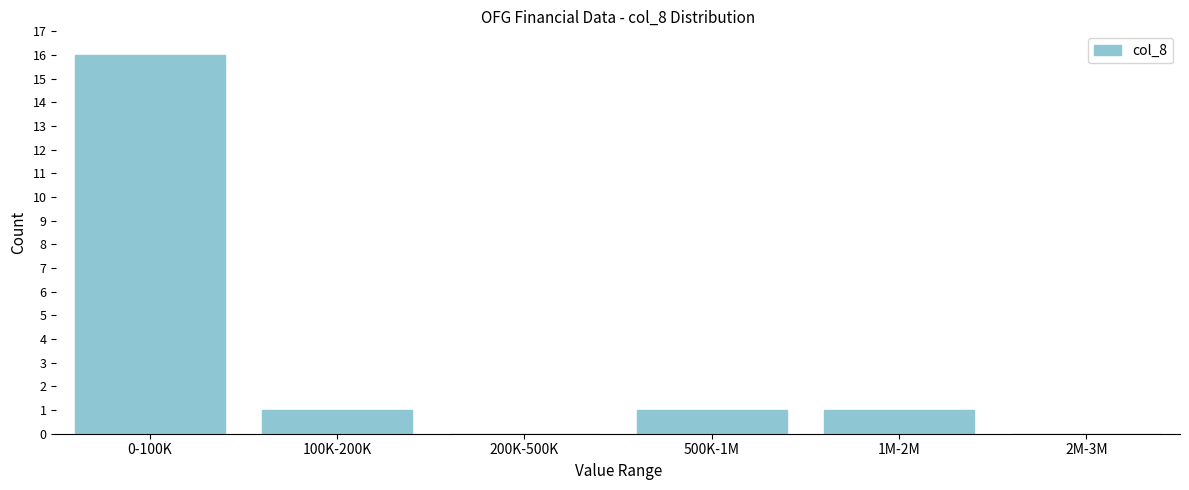

Reading left to right, what are all the values shown in this chart?

0-100K=16	100K-200K=1	200K-500K=0	500K-1M=1	1M-2M=1	2M-3M=0